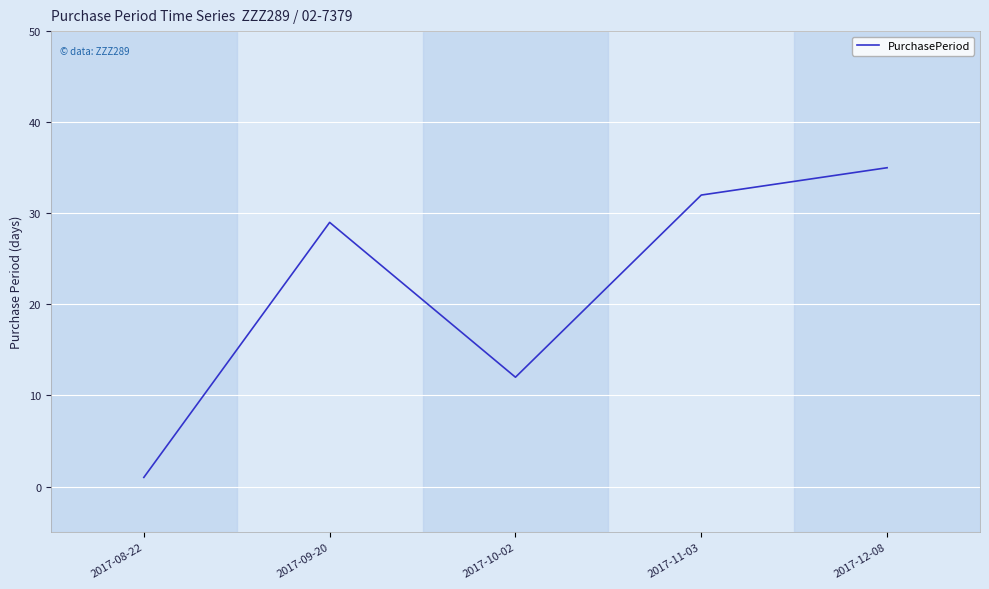

Reading left to right, list all the values displayed in this chart.

2017-08-22=1	2017-09-20=29	2017-10-02=12	2017-11-03=32	2017-12-08=35